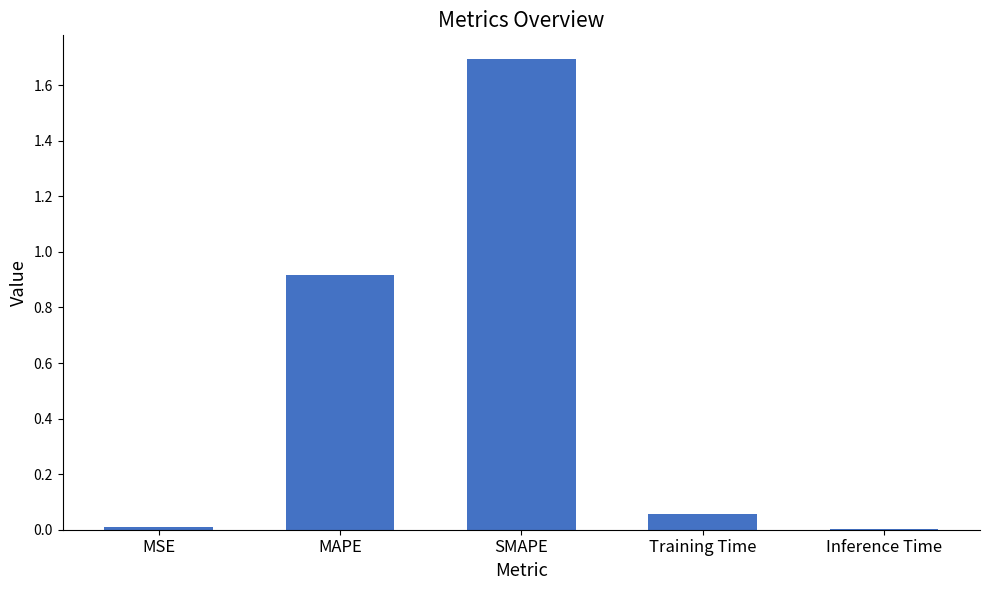

Is it true that the value at SMAPE is 1.7?

True